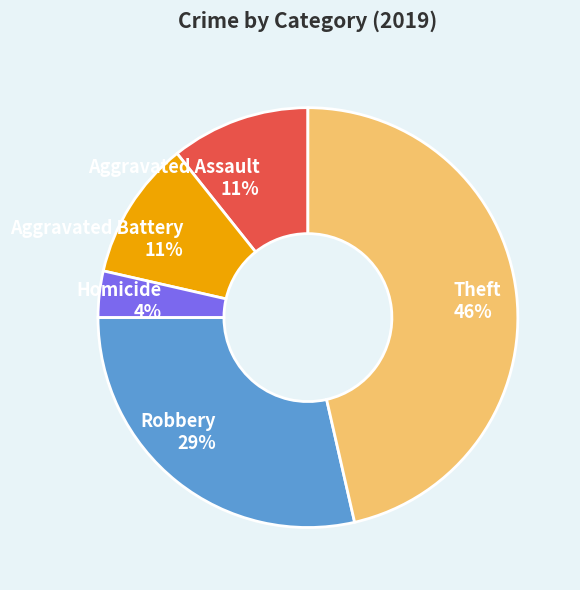

Which has a higher value, Robbery 29% or Aggravated Battery 11%?

Robbery 29%